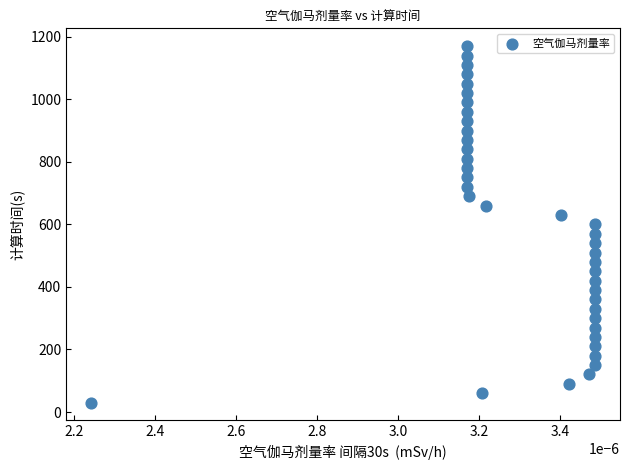

What is the range of Y values (max minus min)?

1140